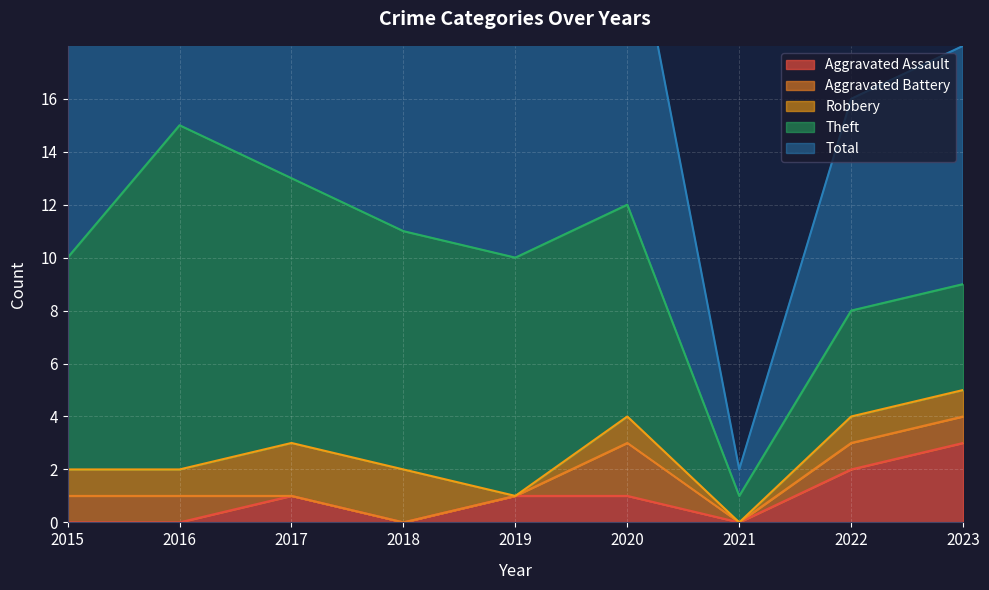

The Aggravated Assault series shows 0 at 2021. True or false?

True